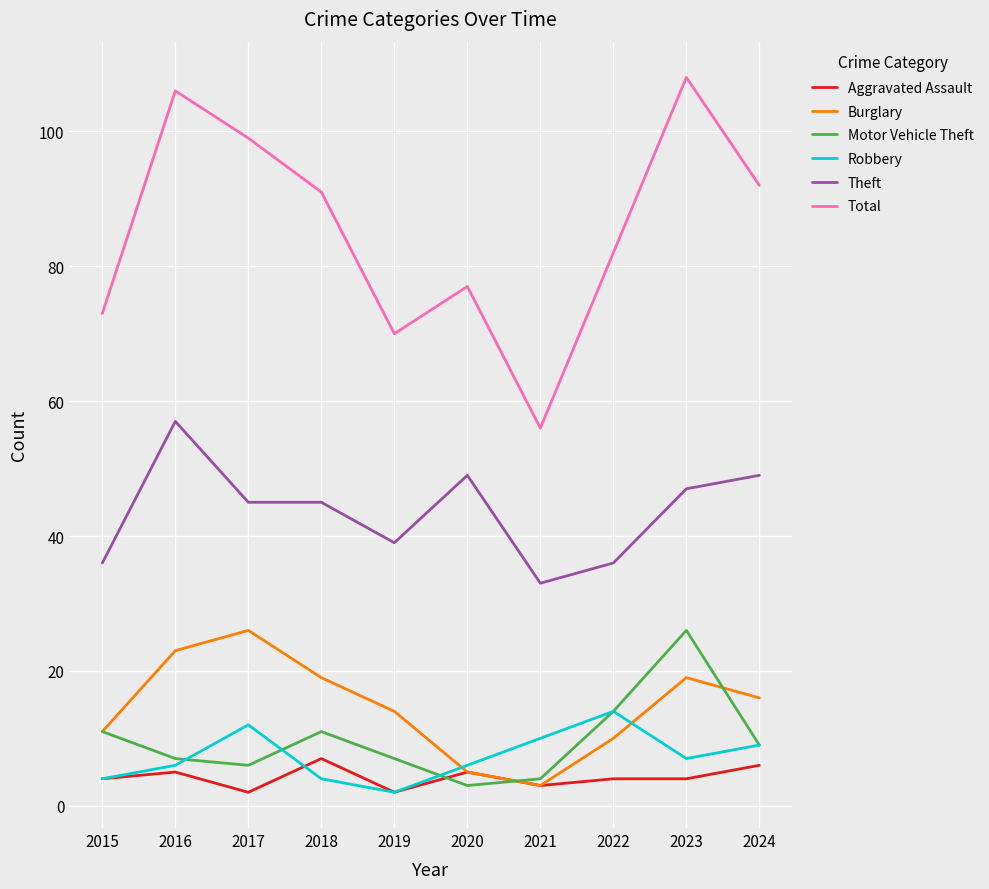

What is the total value across all series at 2018?

177